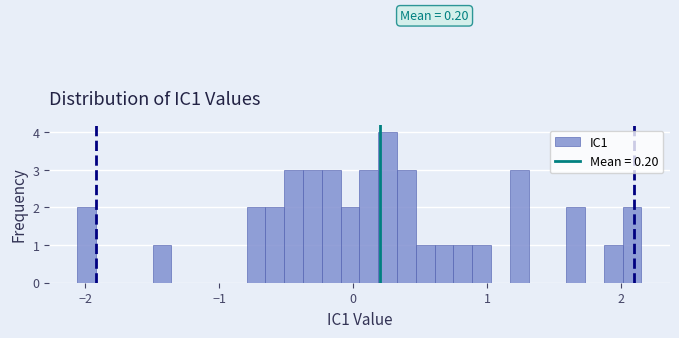

Around what value on the x-axis is the tallest bar? Give the approximate position of its centre, as read against the axis.

0.3